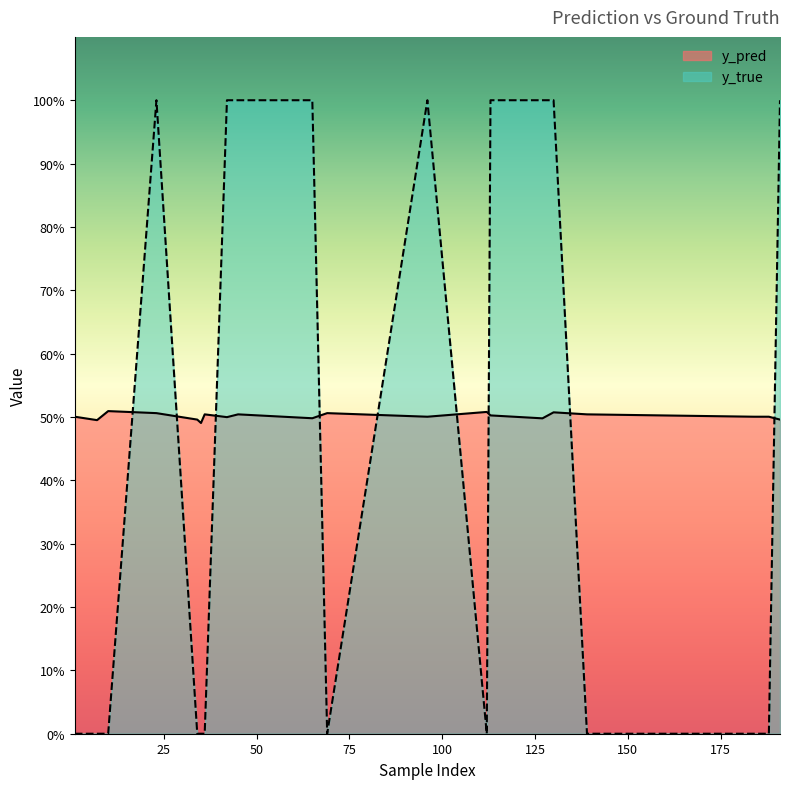

Which series has the largest total across all categories?

y_pred